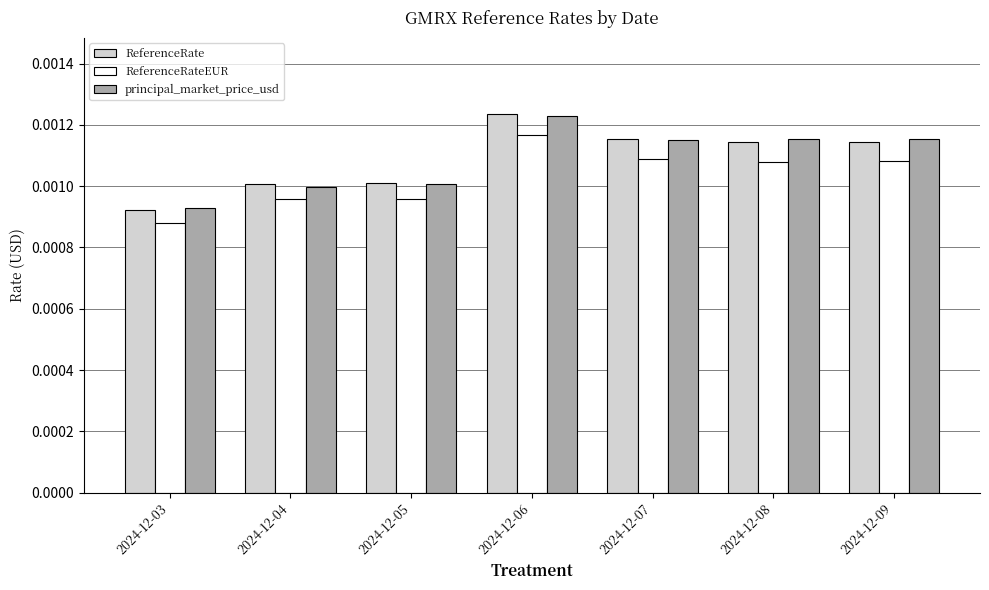

At which category does the chart reach its minimum across all series?

2024-12-03